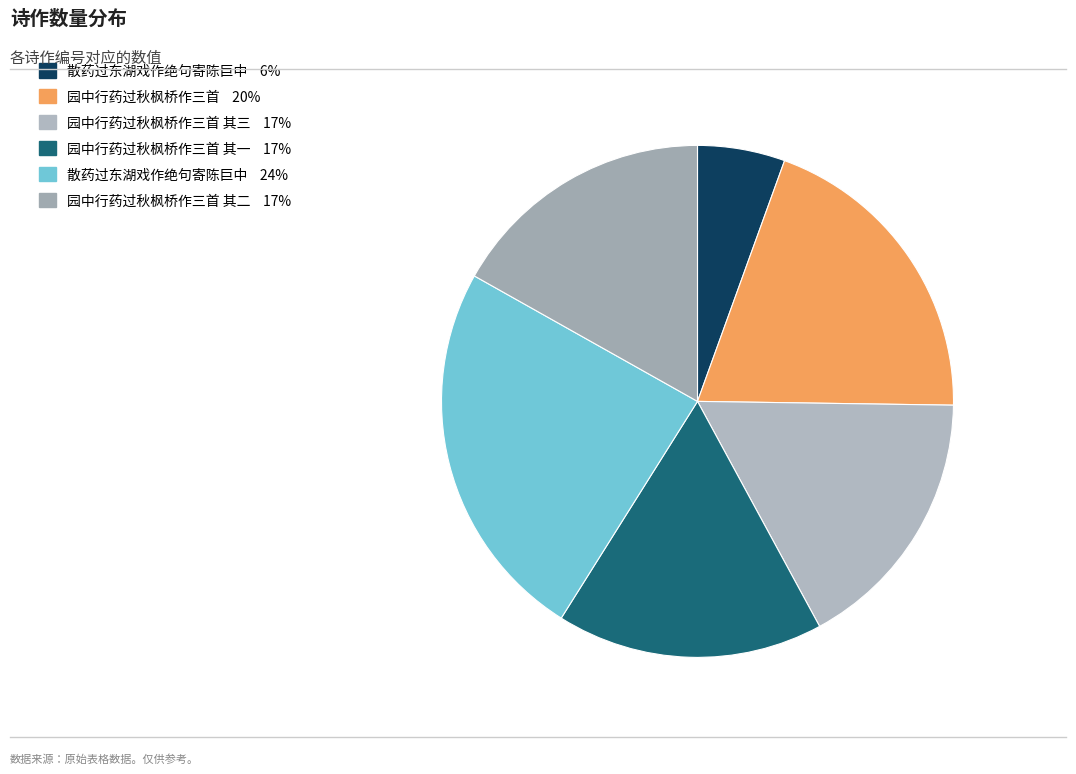

How many segments does this pie chart have?

6